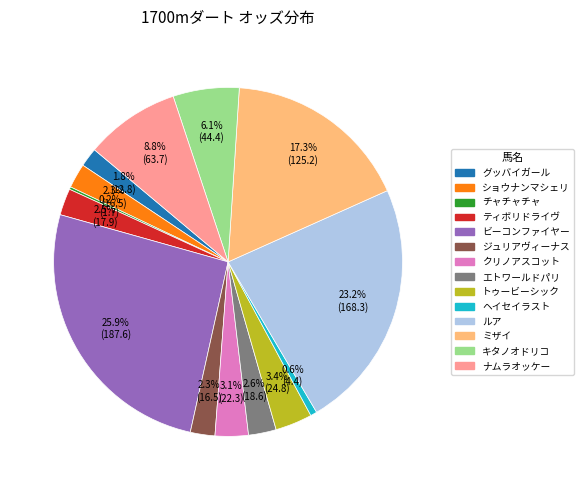

Does any single category account for the majority?

No